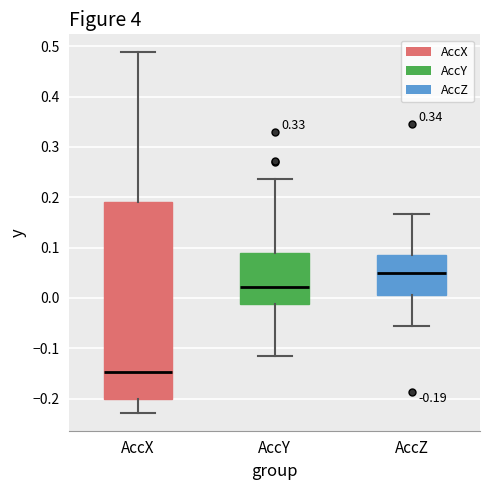

Which box is the tallest, from its lower edge to its upper edge?

AccX